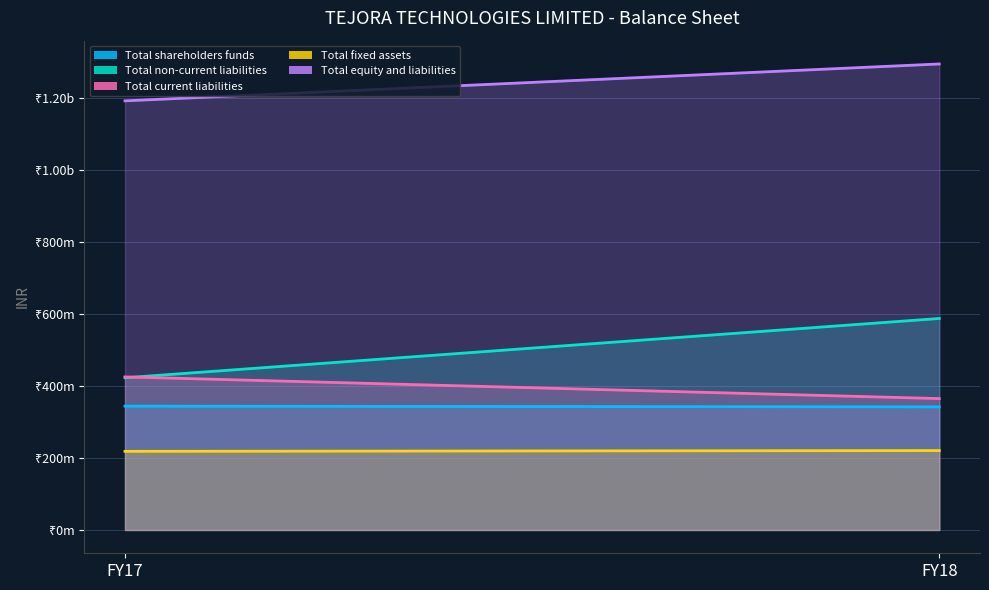

What is the value of the Total non-current liabilities point at the 2nd from the left?

587651410